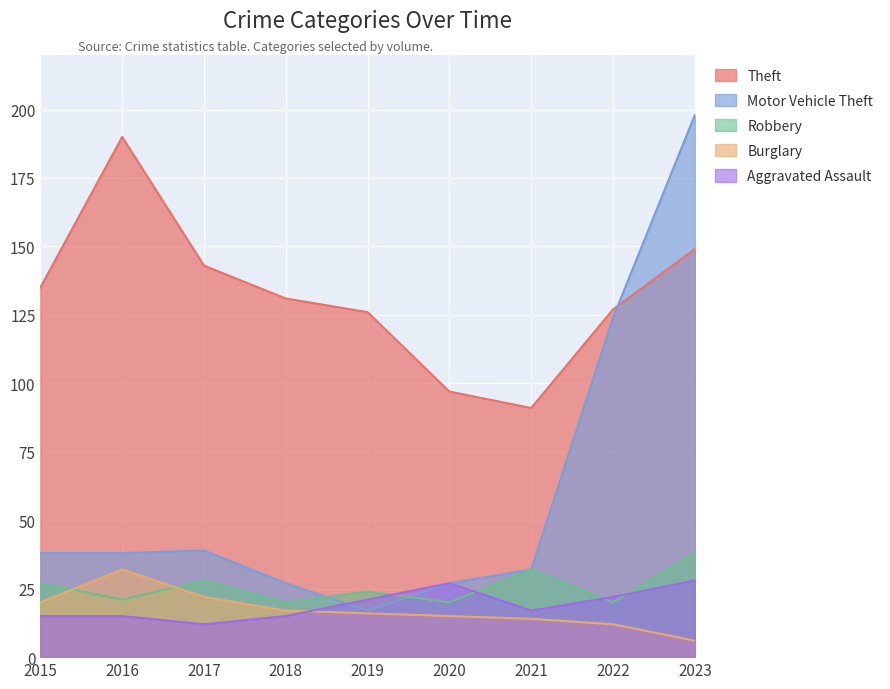

True or false: Burglary and Theft cross at least once.

False